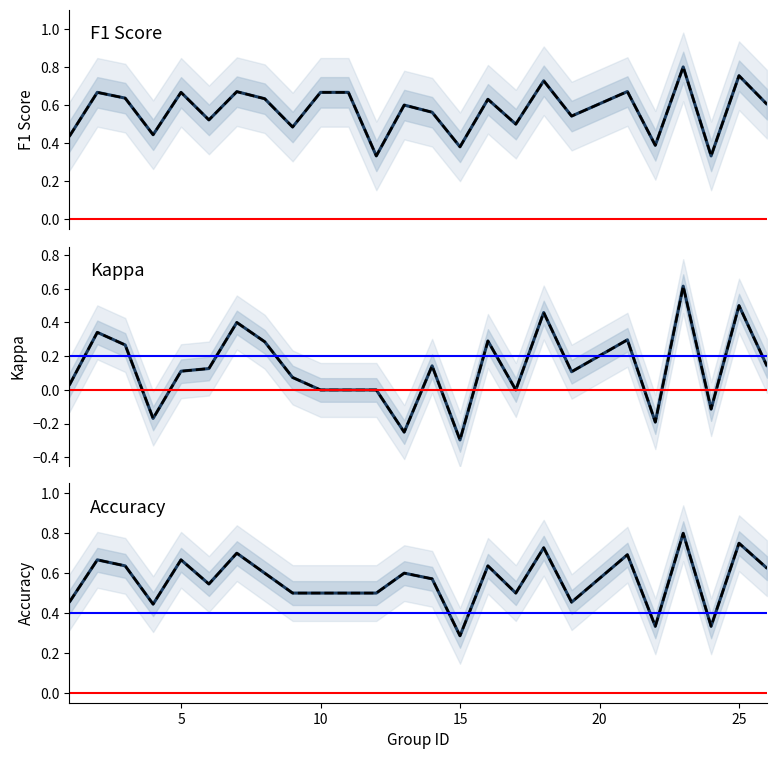

What is the difference between the second highest and minimum values in the kappa series?

0.8